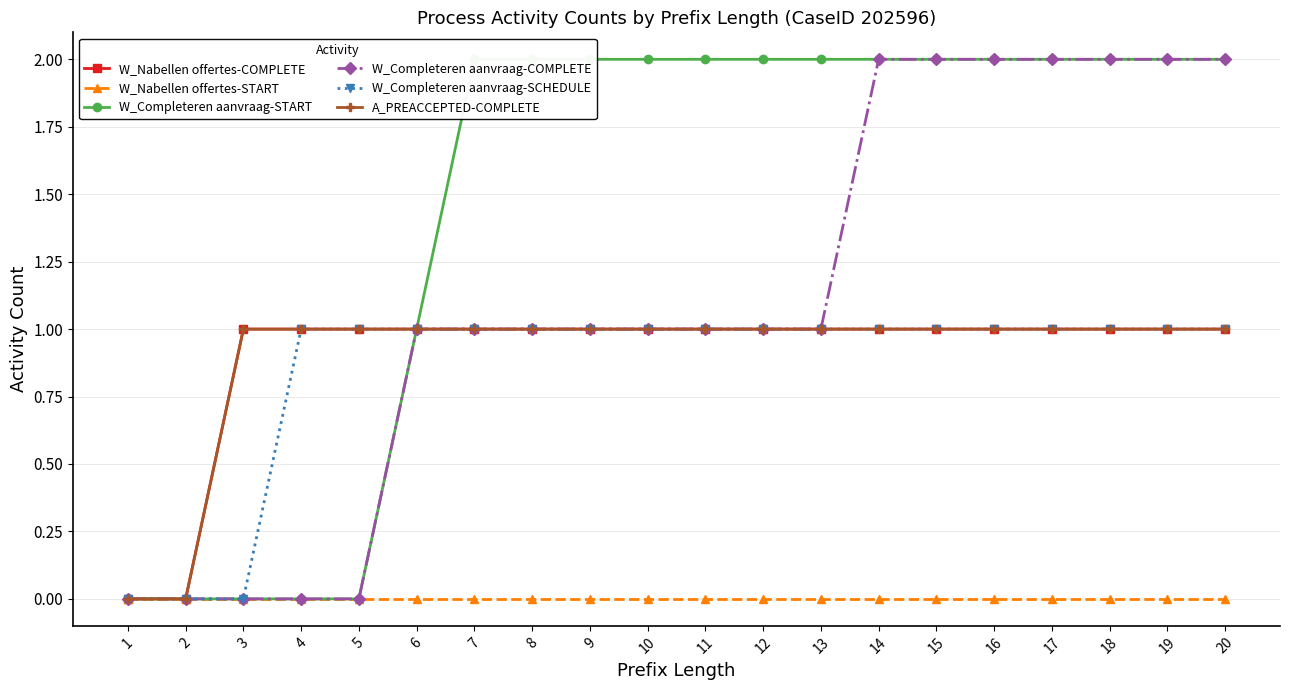

Reading left to right, what are all the values shown in this chart?

W_Nabellen offertes-COMPLETE: 1=0	2=0	3=1	4=1	5=1	6=1	7=1	8=1	9=1	10=1	11=1	12=1	13=1	14=1	15=1	16=1	17=1	18=1	19=1	20=1
W_Nabellen offertes-START: 1=0	2=0	3=0	4=0	5=0	6=0	7=0	8=0	9=0	10=0	11=0	12=0	13=0	14=0	15=0	16=0	17=0	18=0	19=0	20=0
W_Completeren aanvraag-START: 1=0	2=0	3=0	4=0	5=0	6=1	7=2	8=2	9=2	10=2	11=2	12=2	13=2	14=2	15=2	16=2	17=2	18=2	19=2	20=2
W_Completeren aanvraag-COMPLETE: 1=0	2=0	3=0	4=0	5=0	6=1	7=1	8=1	9=1	10=1	11=1	12=1	13=1	14=2	15=2	16=2	17=2	18=2	19=2	20=2
W_Completeren aanvraag-SCHEDULE: 1=0	2=0	3=0	4=1	5=1	6=1	7=1	8=1	9=1	10=1	11=1	12=1	13=1	14=1	15=1	16=1	17=1	18=1	19=1	20=1
A_PREACCEPTED-COMPLETE: 1=0	2=0	3=1	4=1	5=1	6=1	7=1	8=1	9=1	10=1	11=1	12=1	13=1	14=1	15=1	16=1	17=1	18=1	19=1	20=1